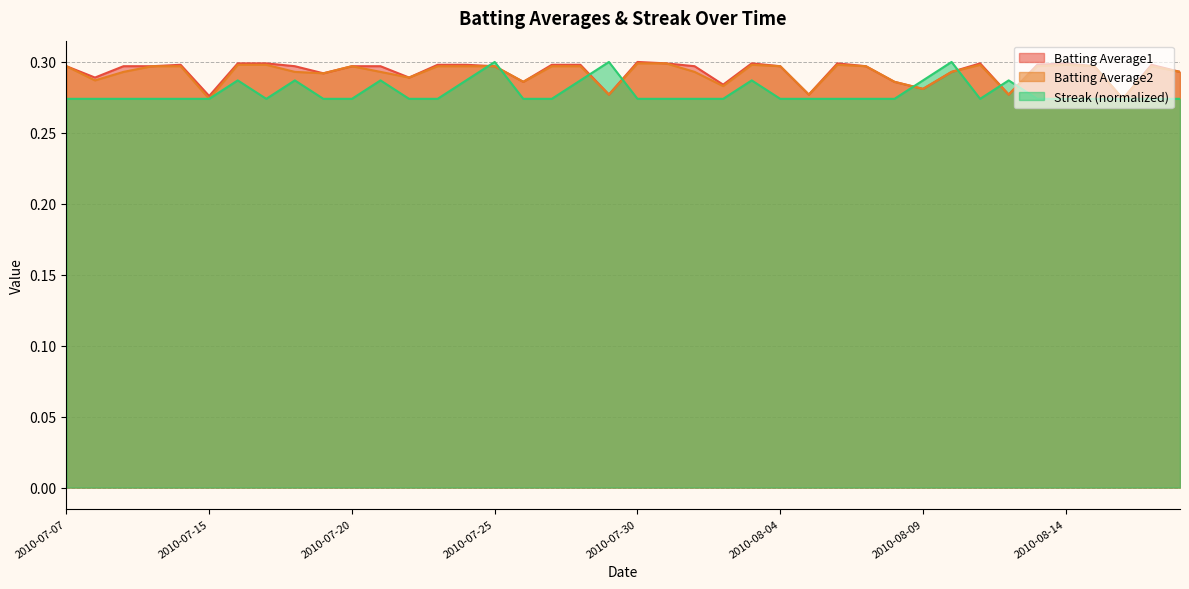

Which label corresponds to the smallest value in the chart?

2010-08-16